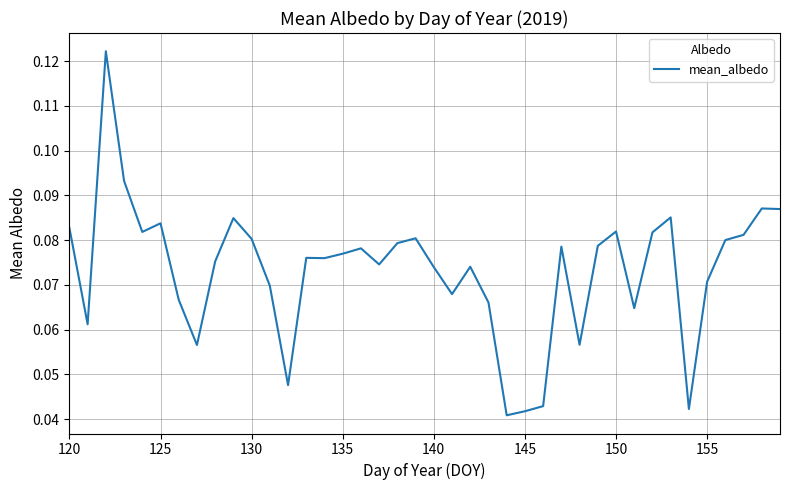

What is the sum of all values?

2.9